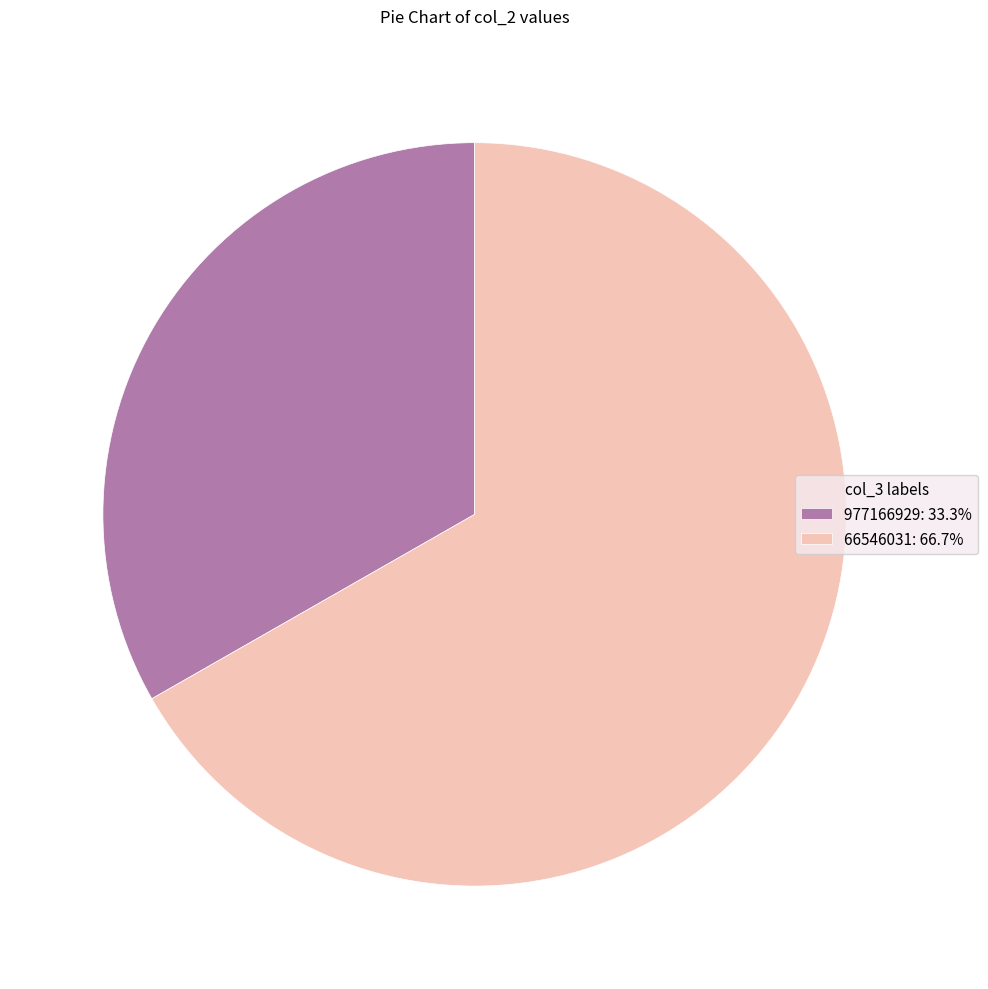

Approximately how many times larger is the value at 66546031: 66.7% compared to 977166929: 33.3%?

2.0